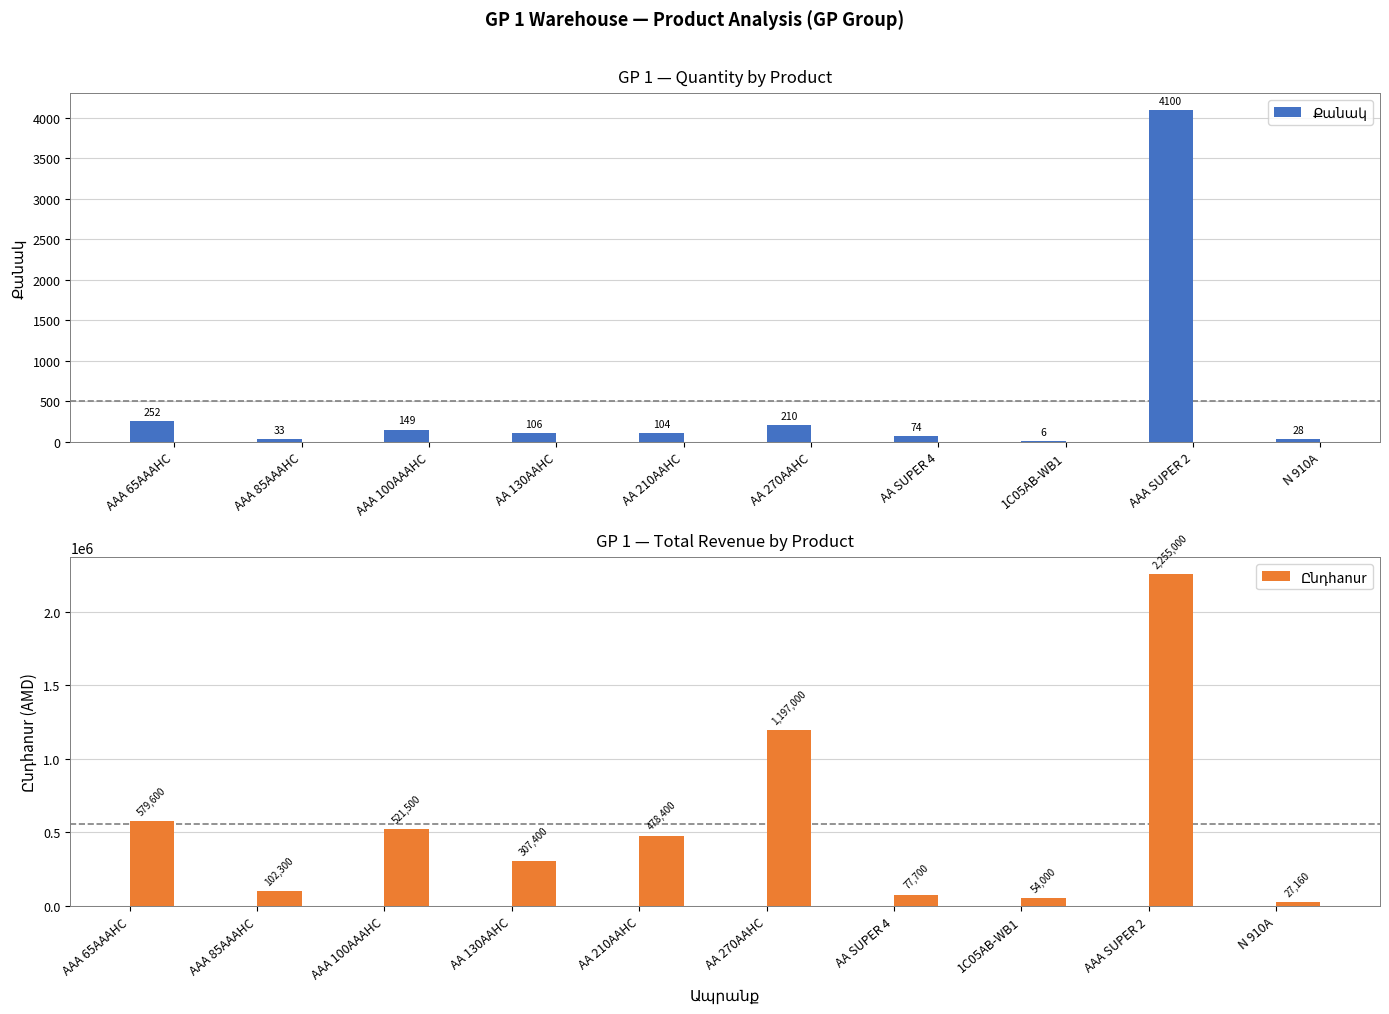

What is the difference between the Քանակ values at AA 210AAHC and AA 270AAHC?

106